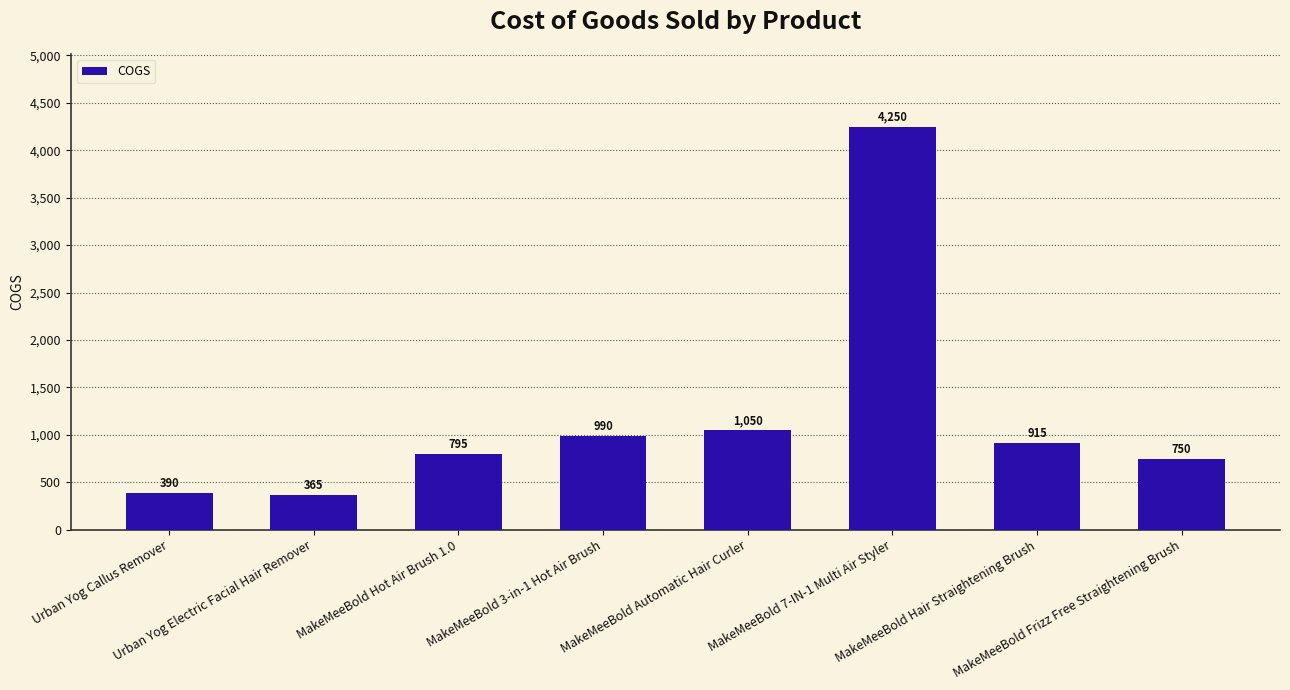

Rank the categories by value from lowest to highest.

Urban Yog Electric Facial Hair Remover, Urban Yog Callus Remover, MakeMeeBold Frizz Free Straightening Brush, MakeMeeBold Hot Air Brush 1.0, MakeMeeBold Hair Straightening Brush, MakeMeeBold 3-in-1 Hot Air Brush, MakeMeeBold Automatic Hair Curler, MakeMeeBold 7-IN-1 Multi Air Styler